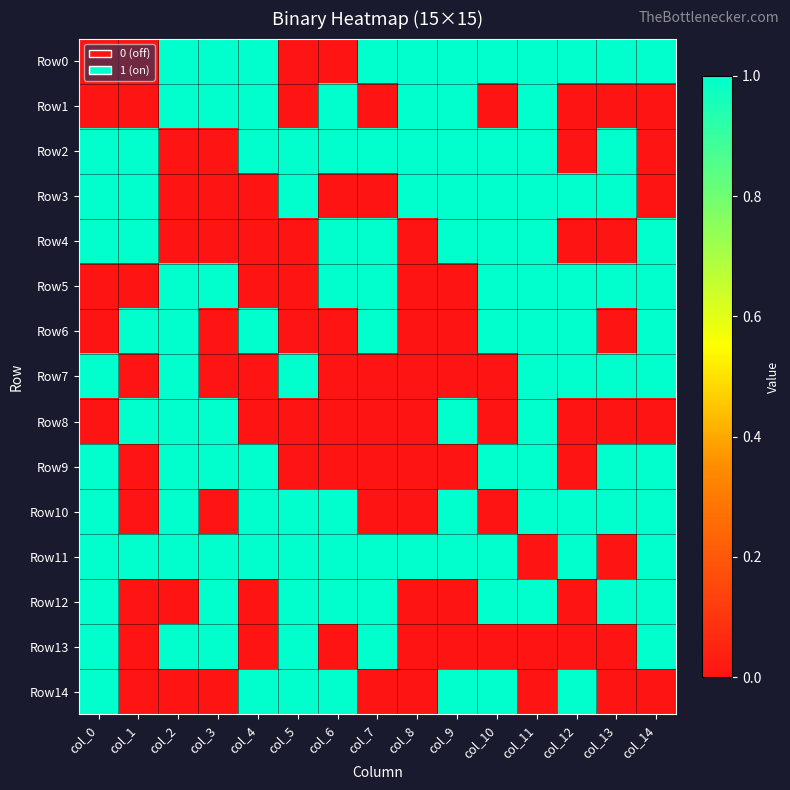

Which series has the largest range (max minus min)?

Row0